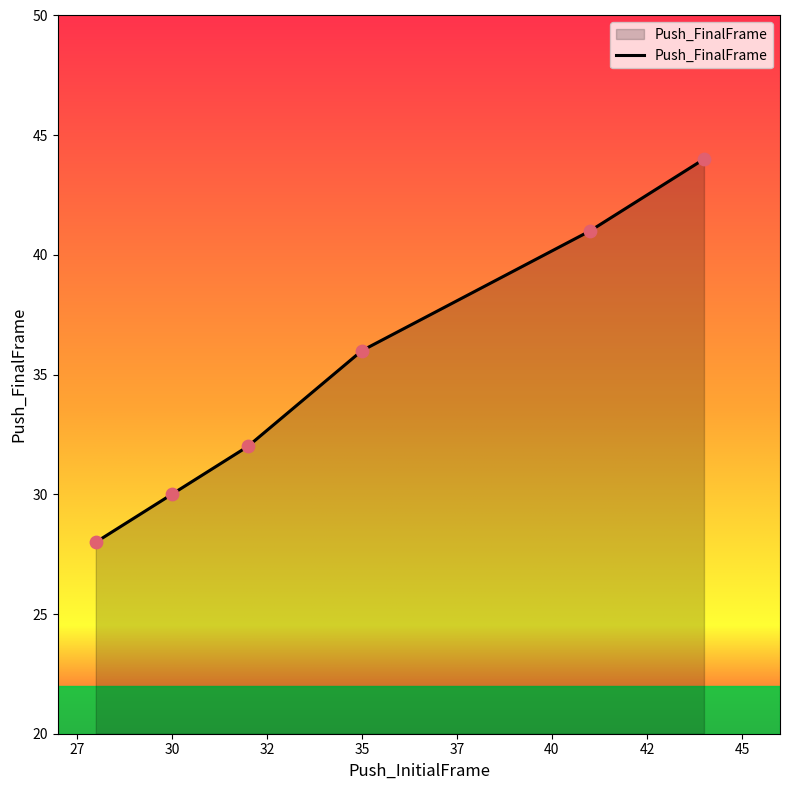

What is the sum of all values?

211